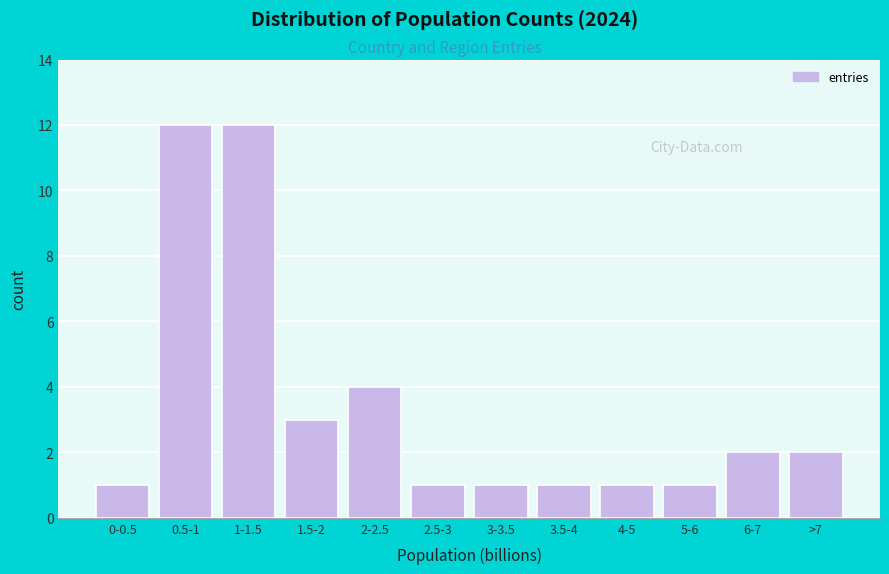

Reading right to left, transcribe all the data shown in this chart.

2	2	1	1	1	1	1	4	3	12	12	1